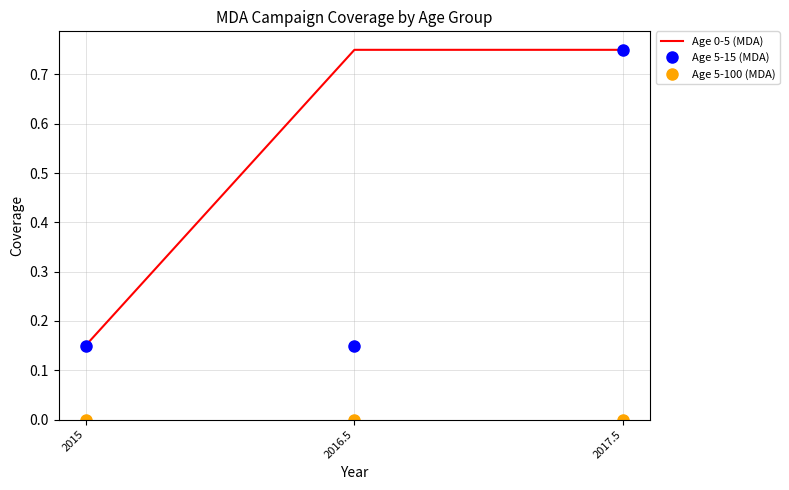

What is the total value across all series at 2015?

0.3